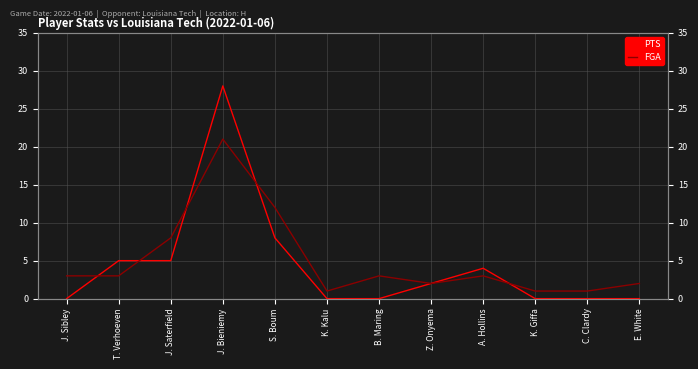

What is the label of the 8th point from the left?

Z. Onyema